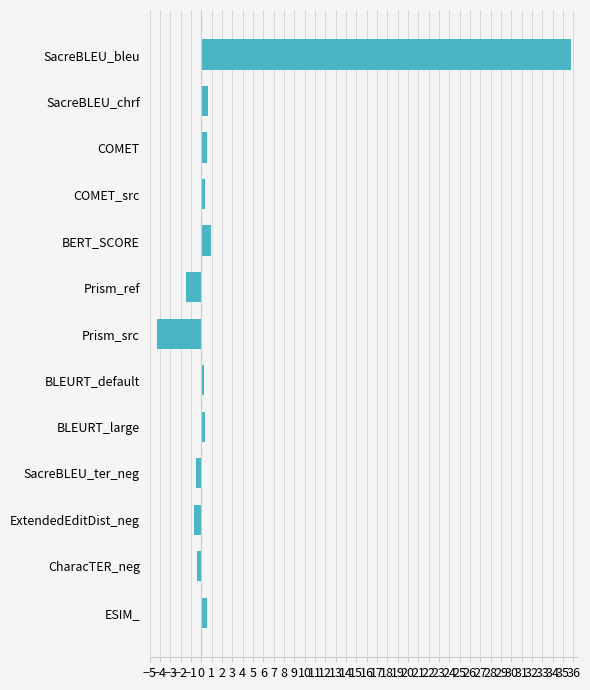

Is it true that the value at Prism_ref is -1.5?

True